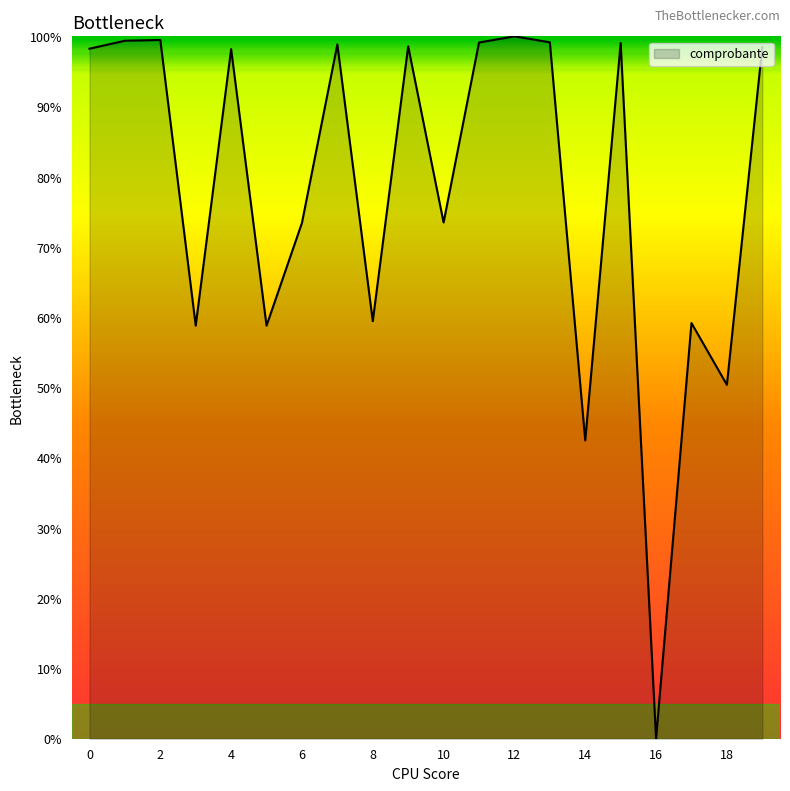

How many lines are shown in the chart?

1